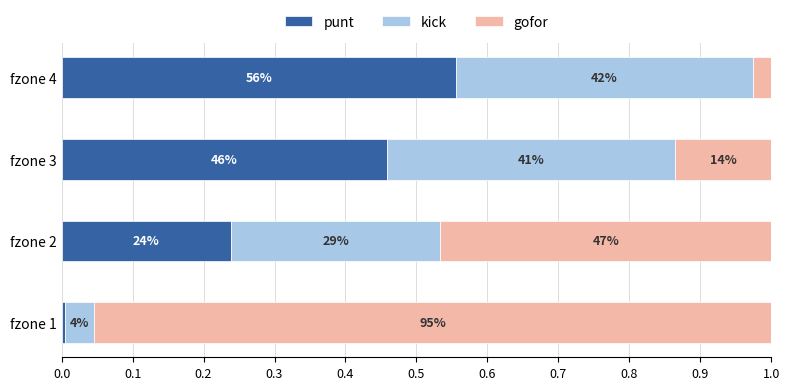

Rank the series by their maximum value, from highest to lowest.

gofor, punt, kick